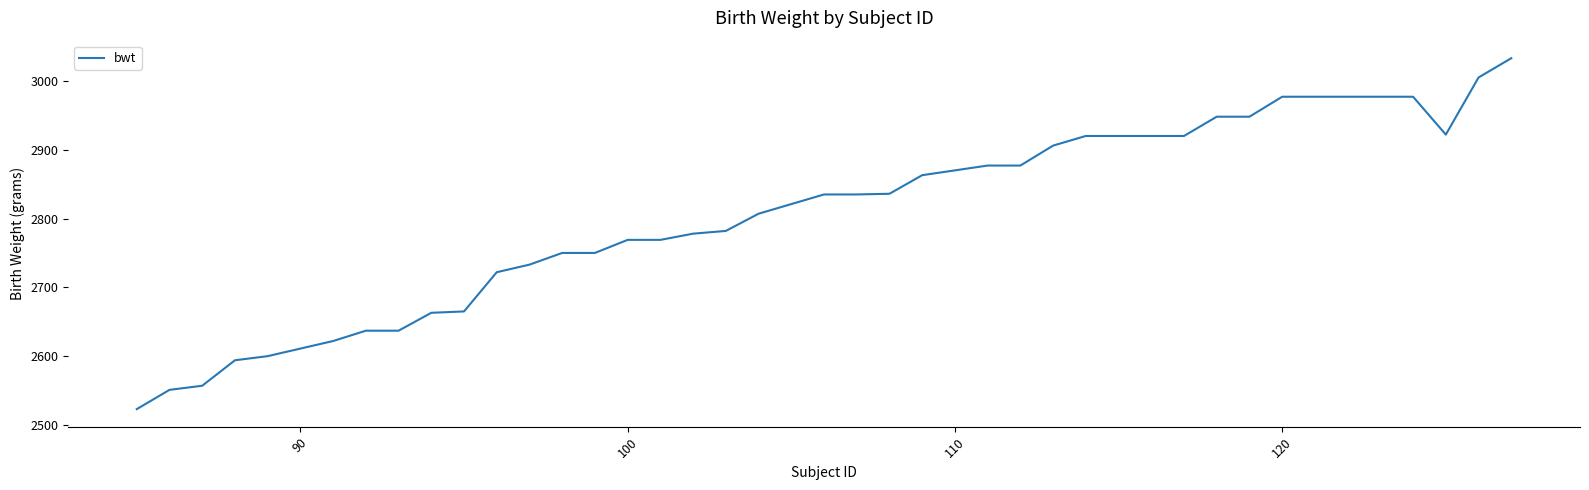

What is the maximum value shown in the chart?

3033